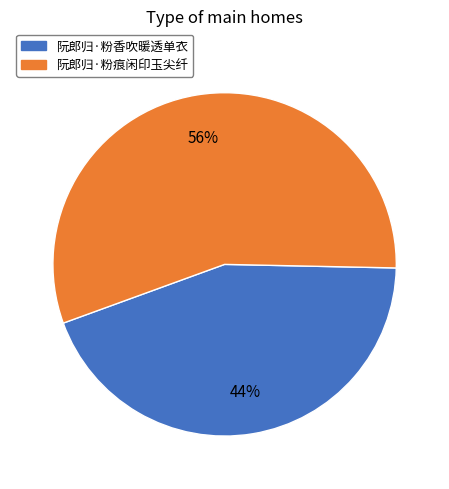

To the nearest percent, what percentage of the pie is 阮郎归·粉香吹暖透单衣?

44%